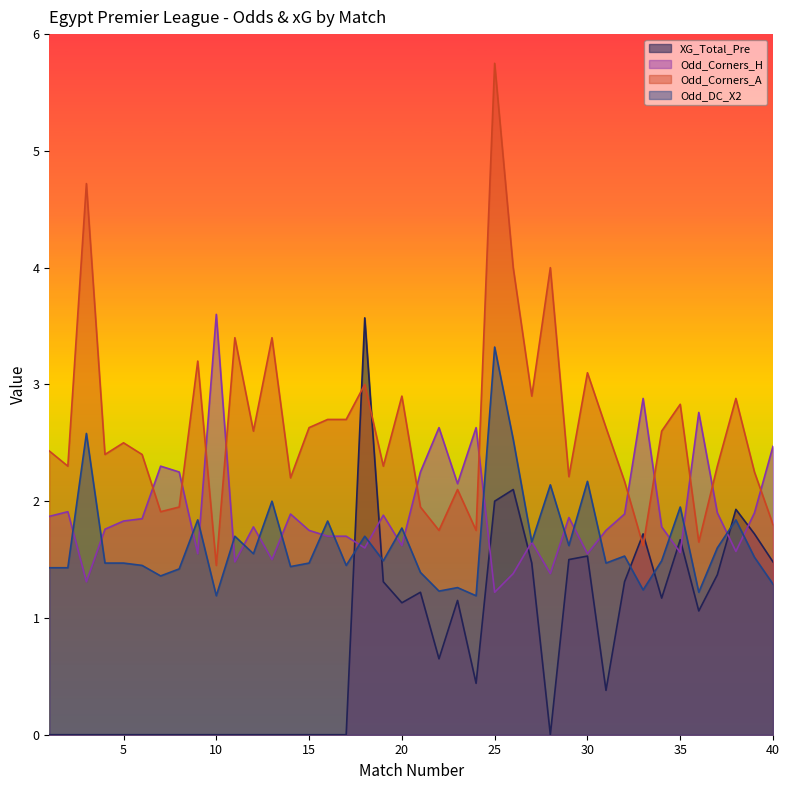

Does the chart display data point markers on the line(s)?

No